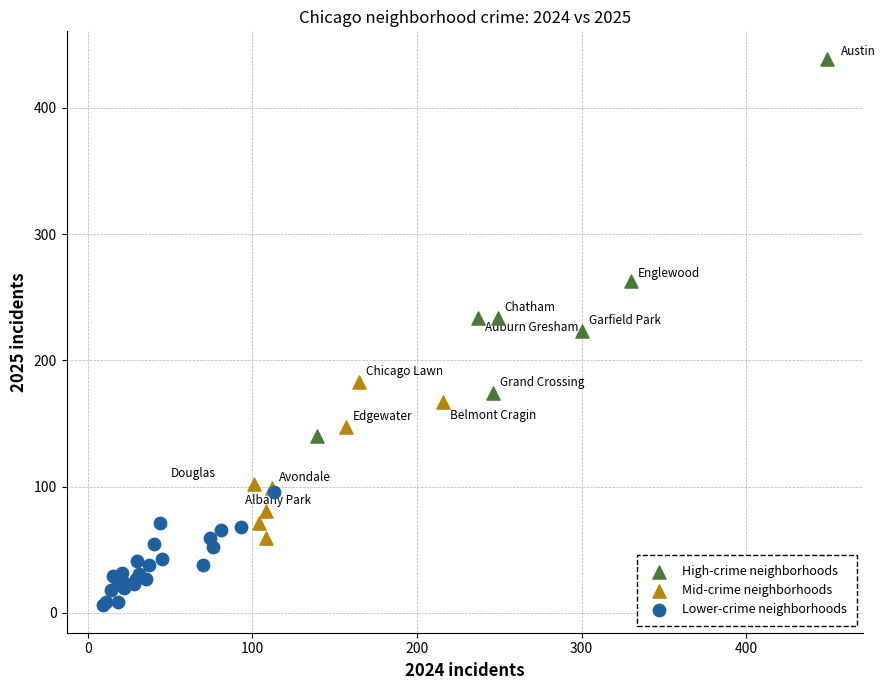

Which series has the largest Y range (max minus min)?

High-crime neighborhoods